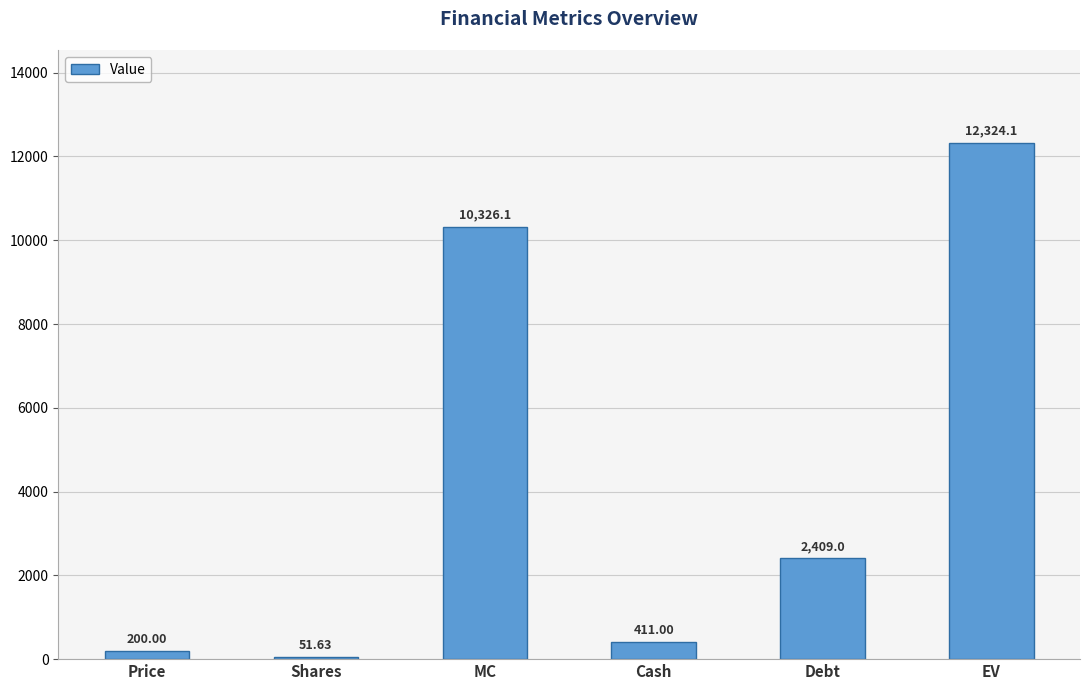

Rank the categories by value from lowest to highest.

Shares, Price, Cash, Debt, MC, EV